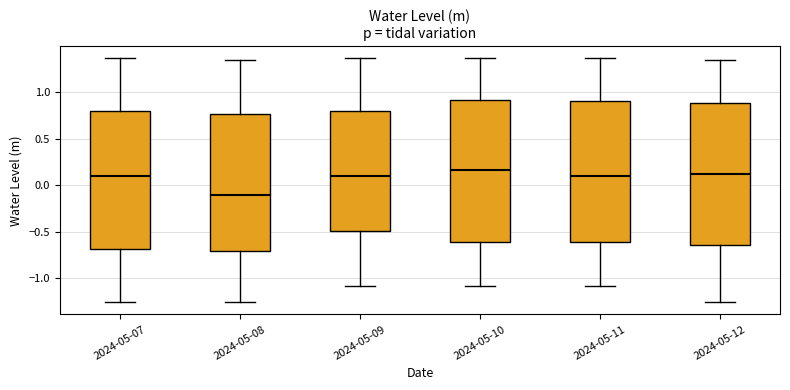

Where is the upper edge of the box for 2024-05-07 on the y-axis? The values are not printed on the chart, so give them approximately, as read against the axis.

0.80